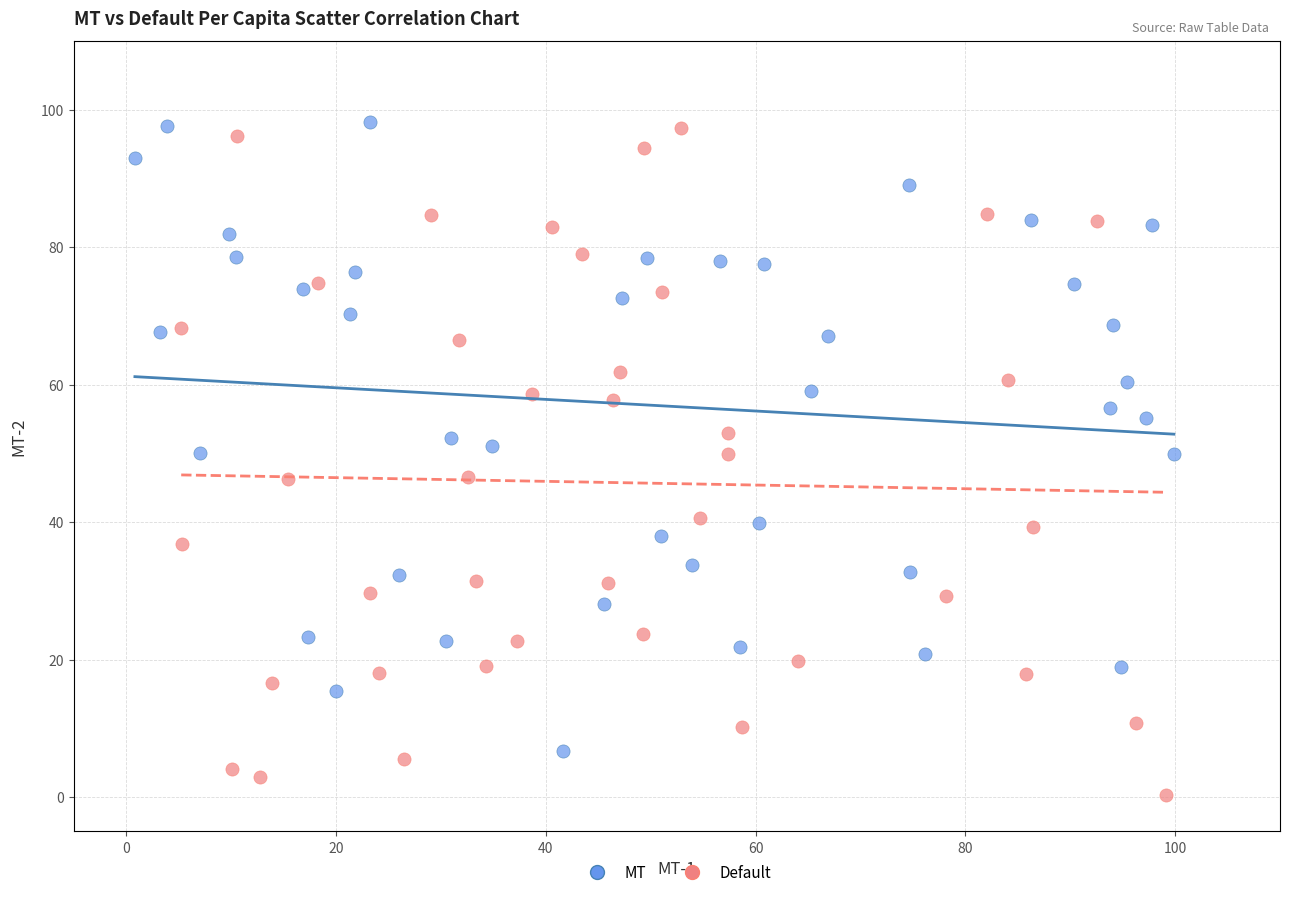

Which series contains the lowest Y value?

Default